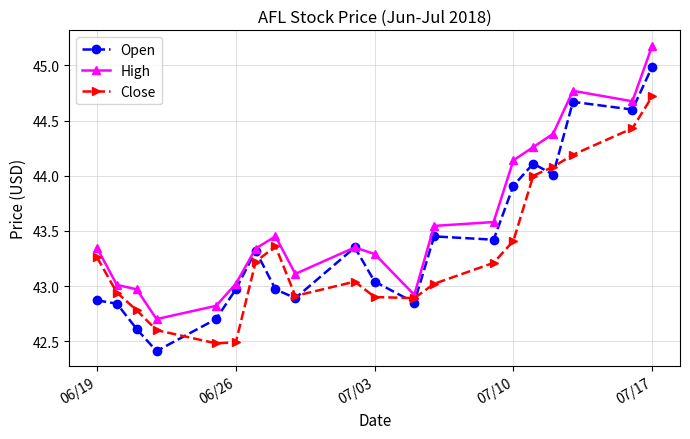

True or false: High has more than 0 interior local peaks.

True